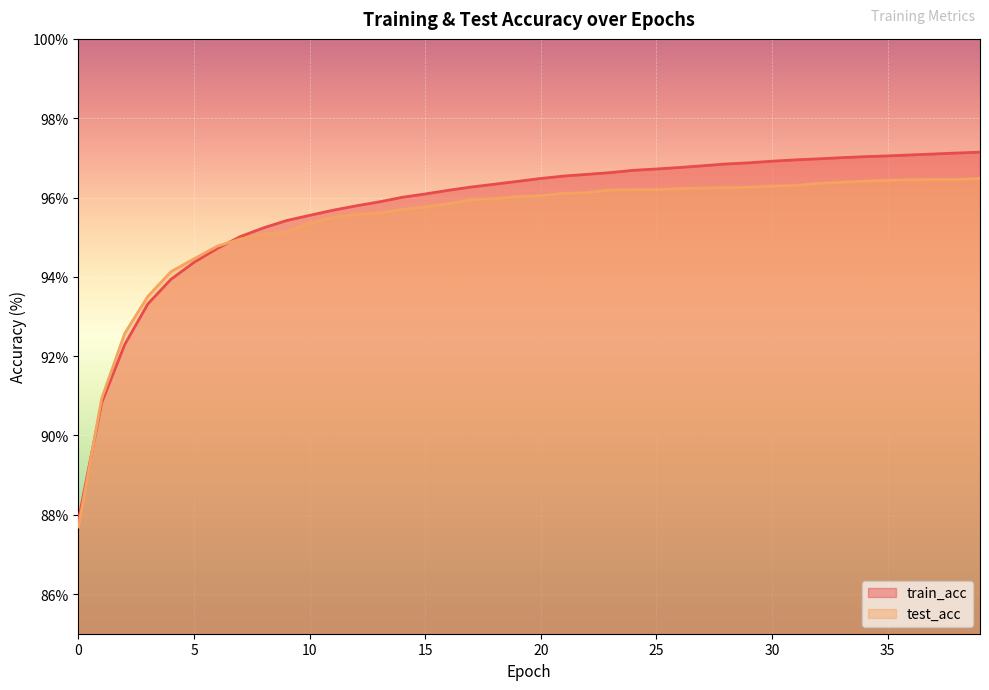

Which series has the largest total across all categories?

train_acc